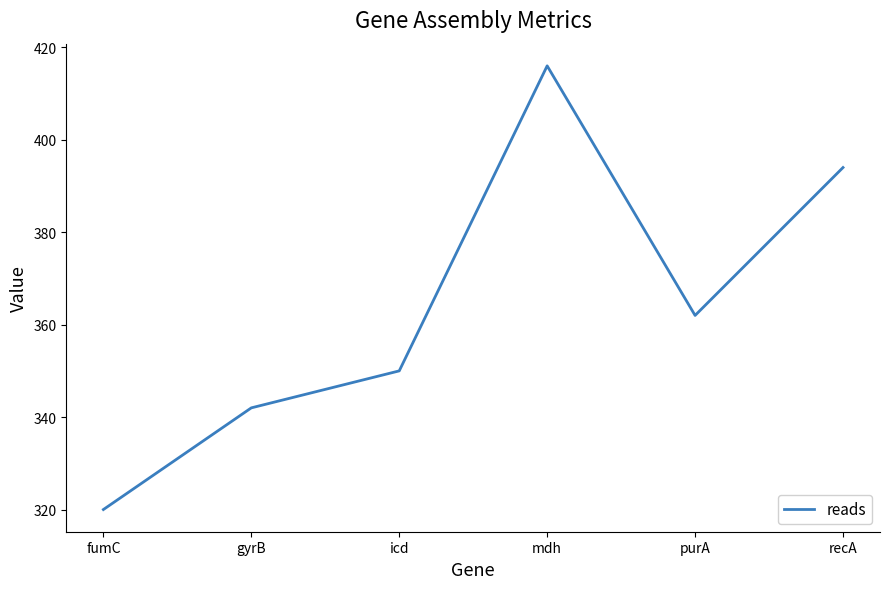

What position from the right is mdh?

3